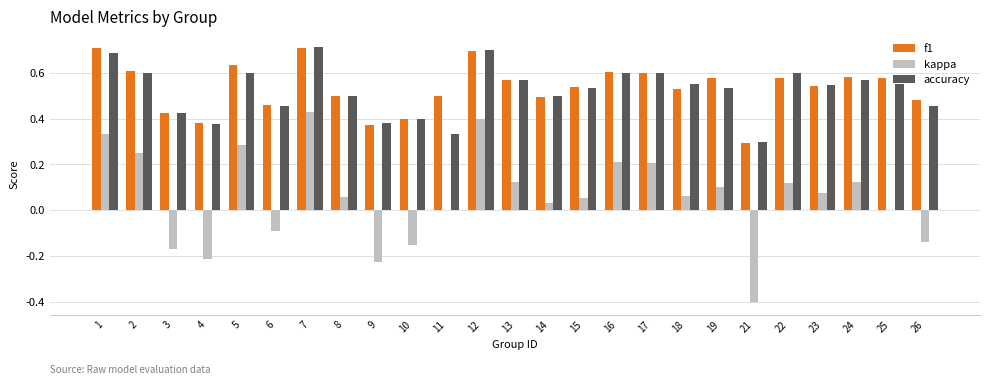

What is the total value across all series at 13?

1.3